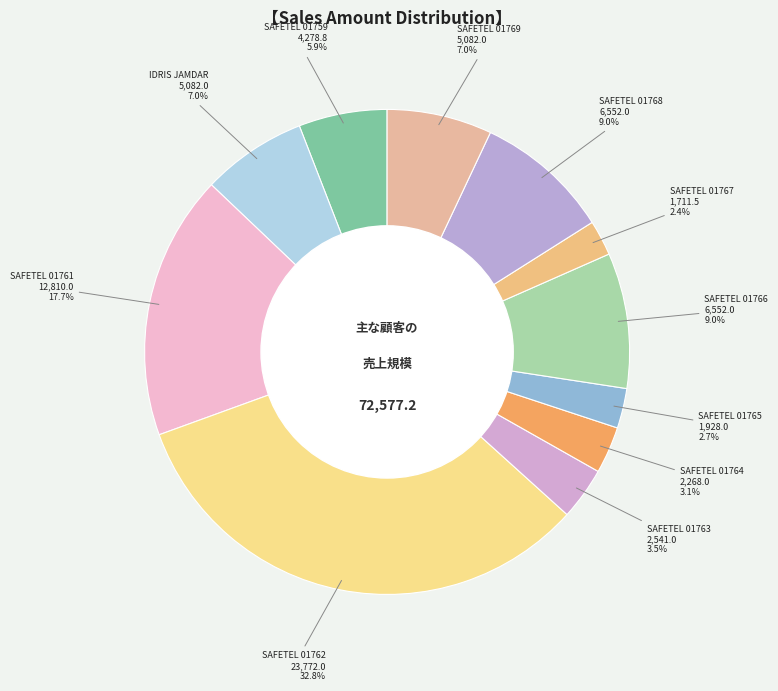

Is there any slice that represents more than half of the pie?

No